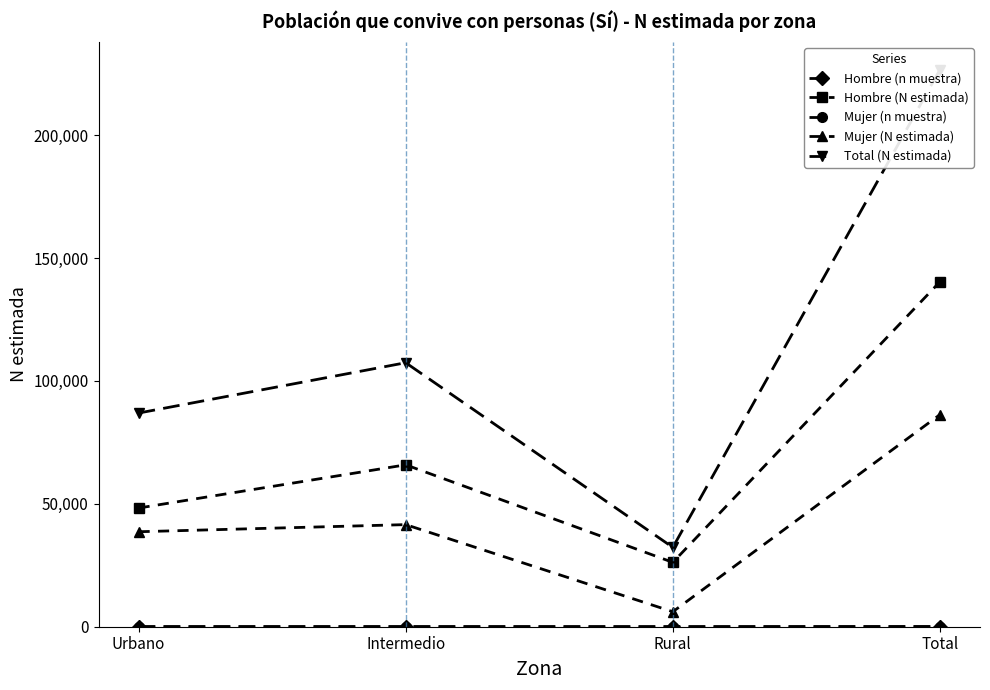

Between Urbano and Total, which series saw the biggest shift?

Total (N estimada)